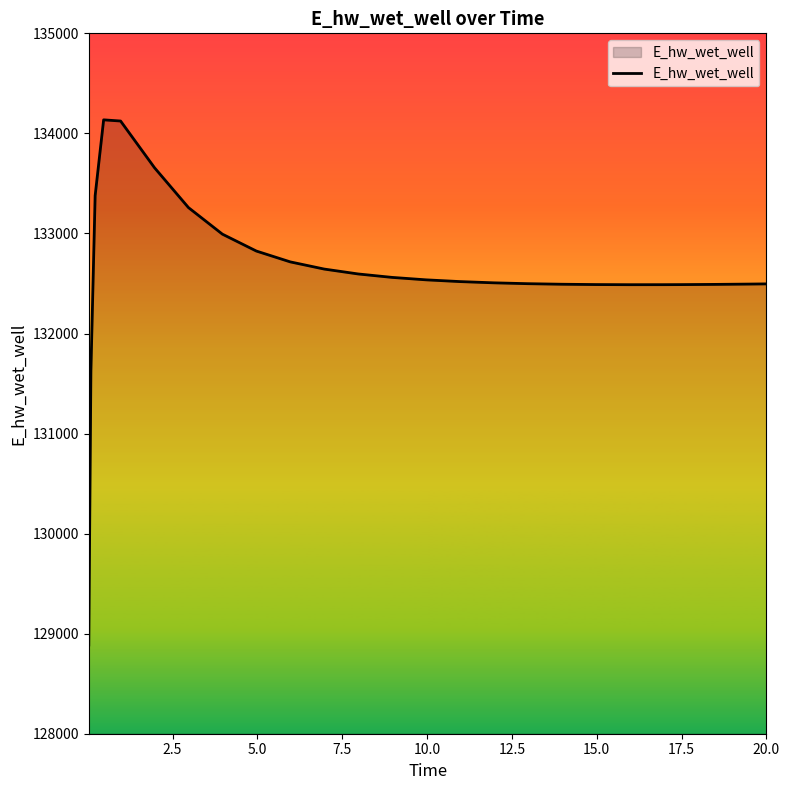

What is the smallest value displayed?

128887.0